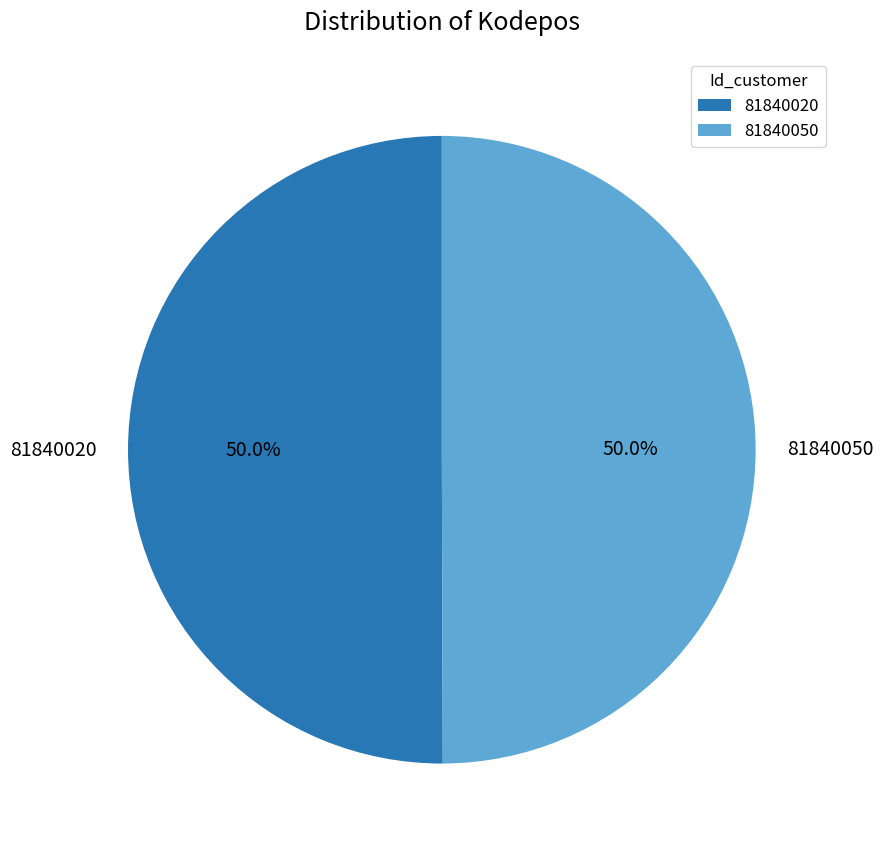

What percentage do 81840050 and 81840020 together represent?

100.0%